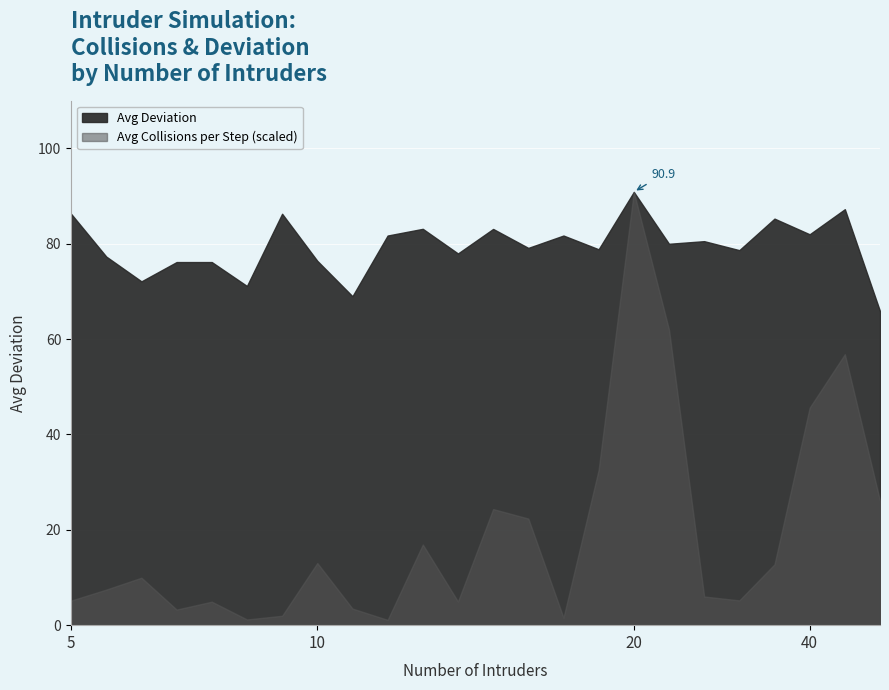

What is the value of the Avg Collisions per Step point at the 20th from the left?

0.3